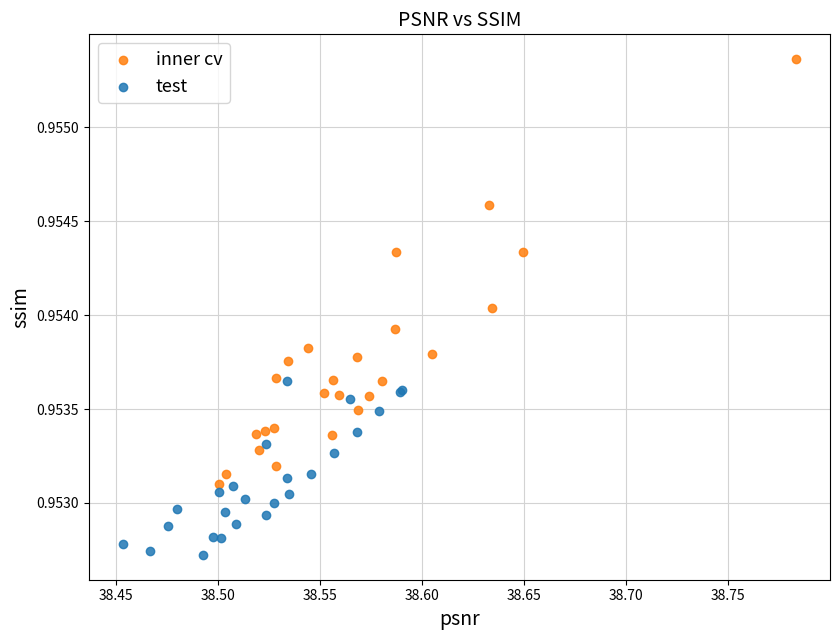

Which series contains the highest Y value?

inner cv